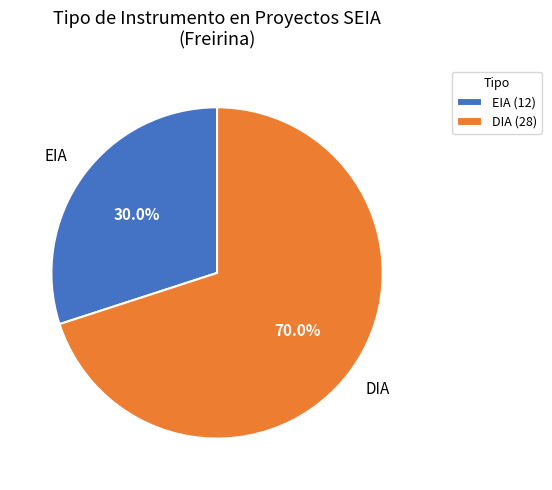

What is the ratio of the value at DIA (28) to the value at EIA (12)?

2.3